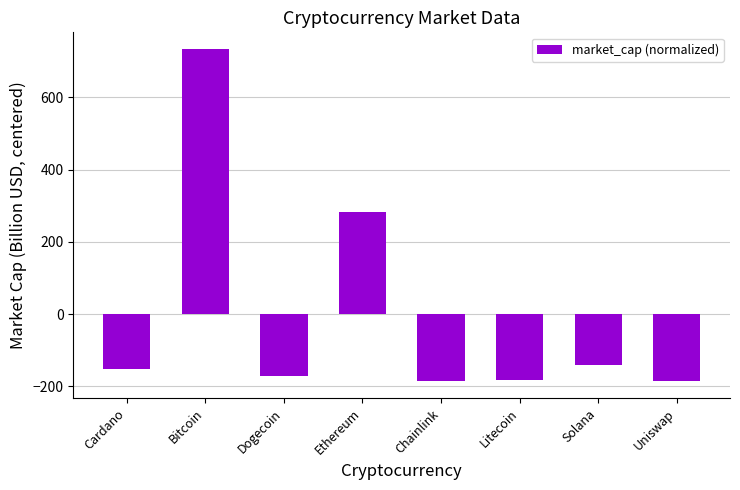

Are the bars horizontal?

No